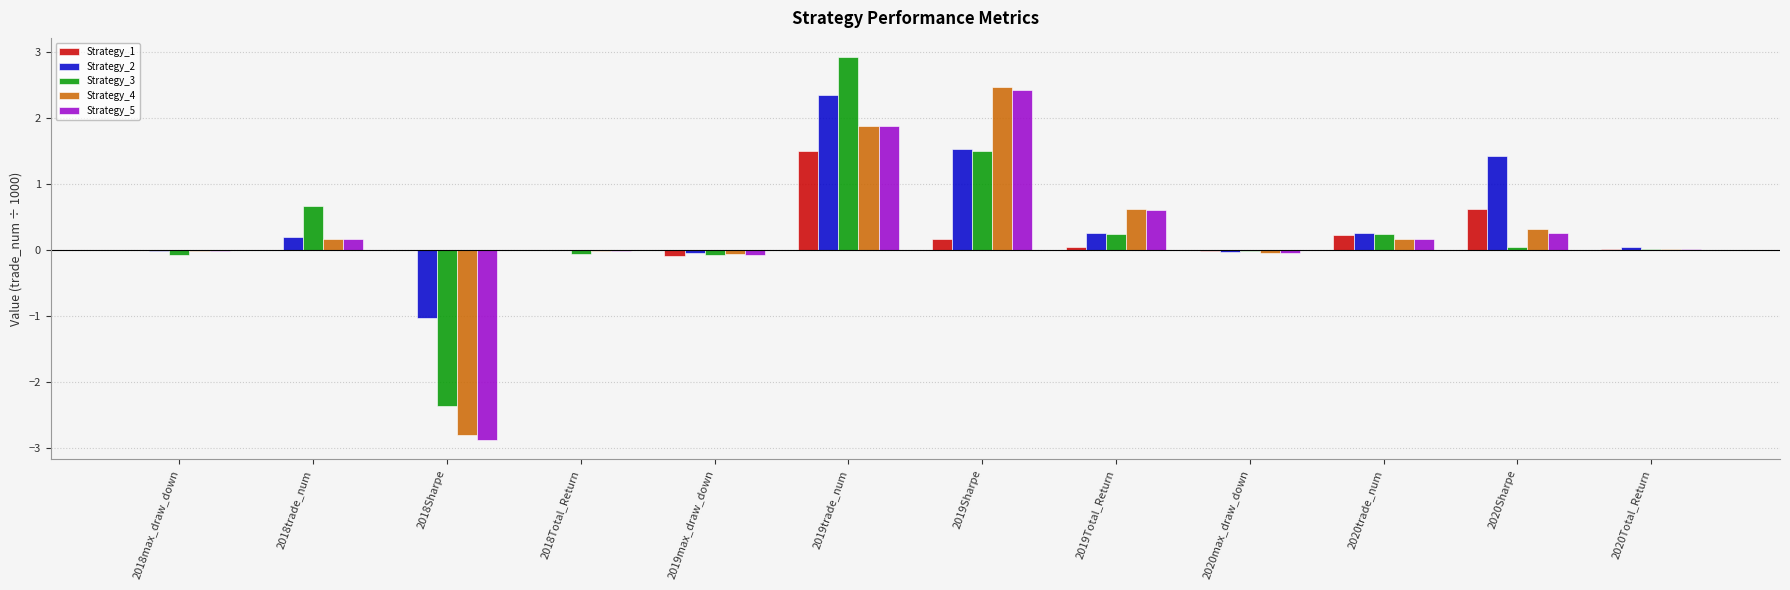

The Strategy_3 series shows 0.2 at 2019Total_Return. True or false?

True